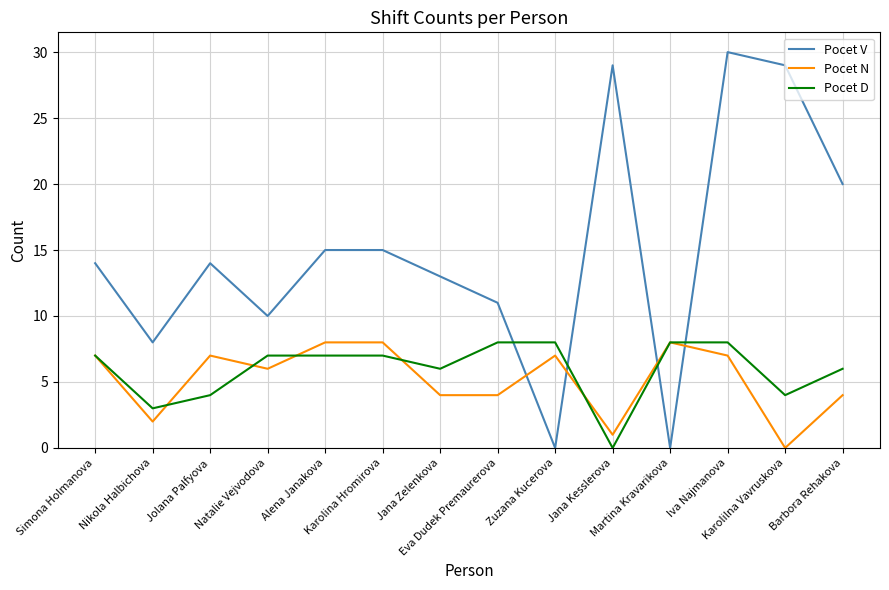

What is the highest value of the Pocet N series?

8